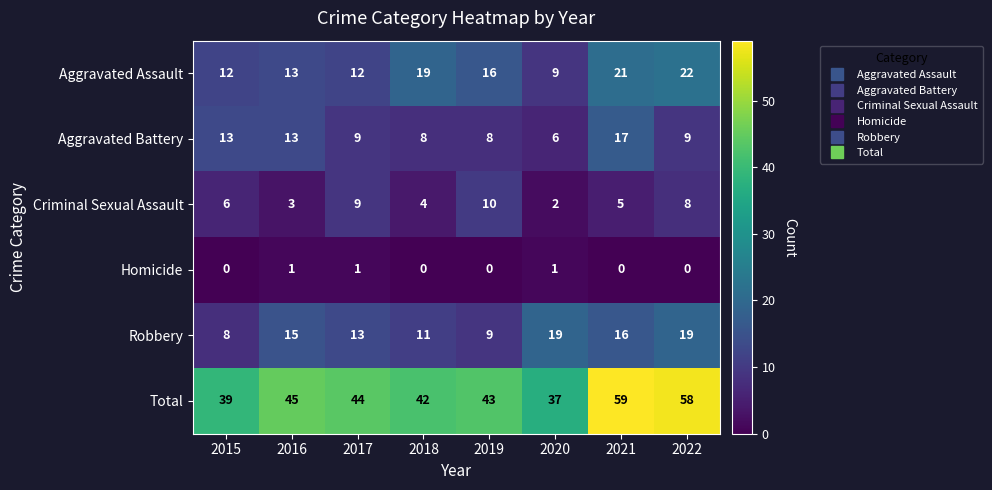

What is the sum of all Robbery values?

110